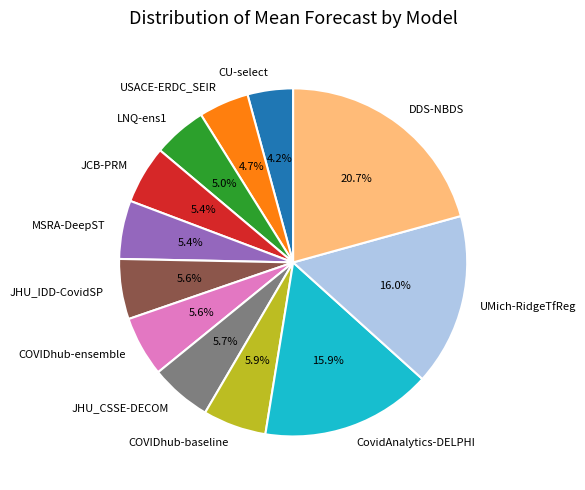

Which category has the biggest portion of the pie?

DDS-NBDS